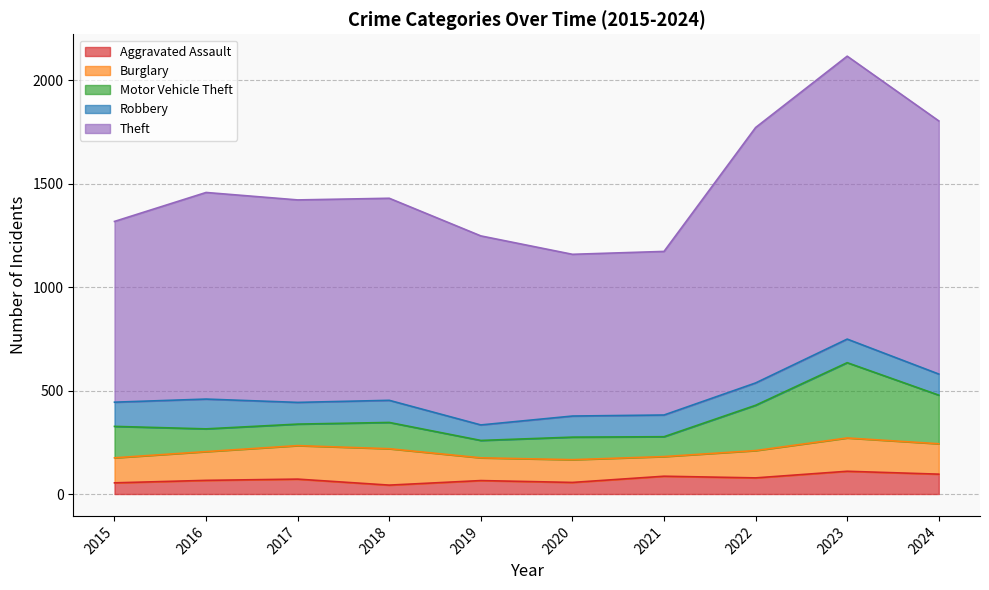

What is the total value across all series at 2023?

2117